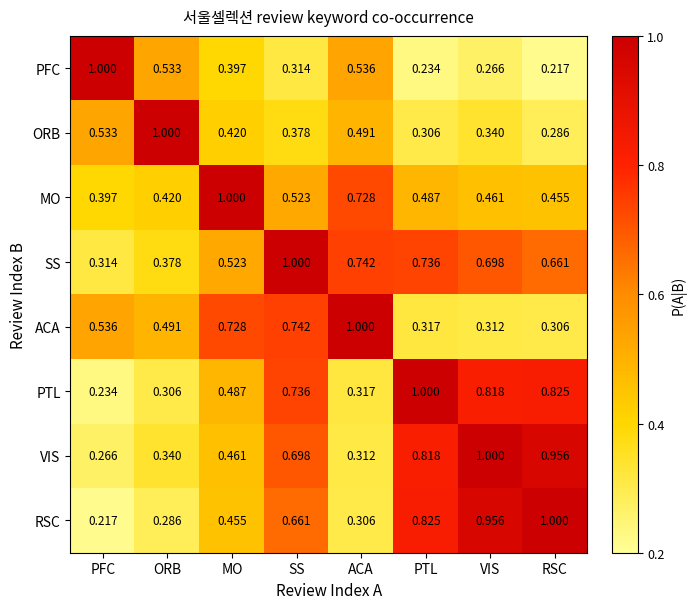

Rank the series at MO from highest to lowest value.

MO, ACA, SS, PTL, VIS, RSC, ORB, PFC